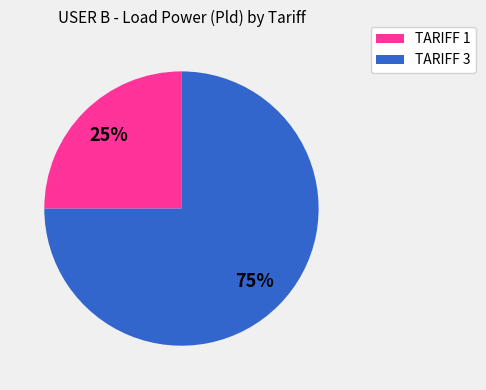

Count the number of slices in the pie.

2